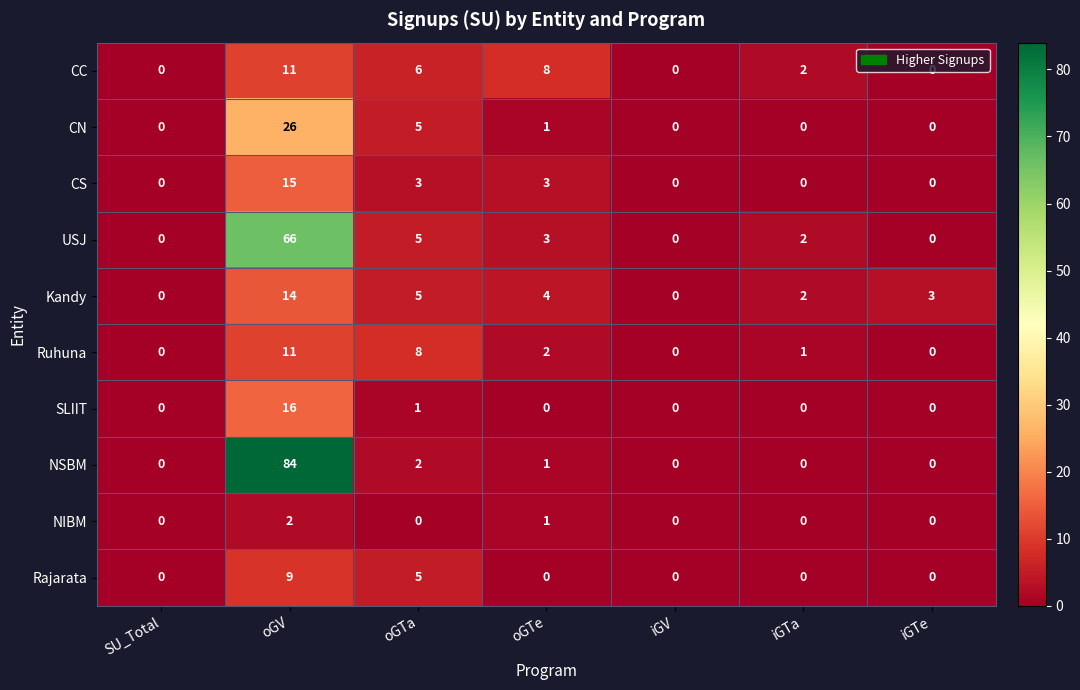

What is the sum of all NSBM values?

87